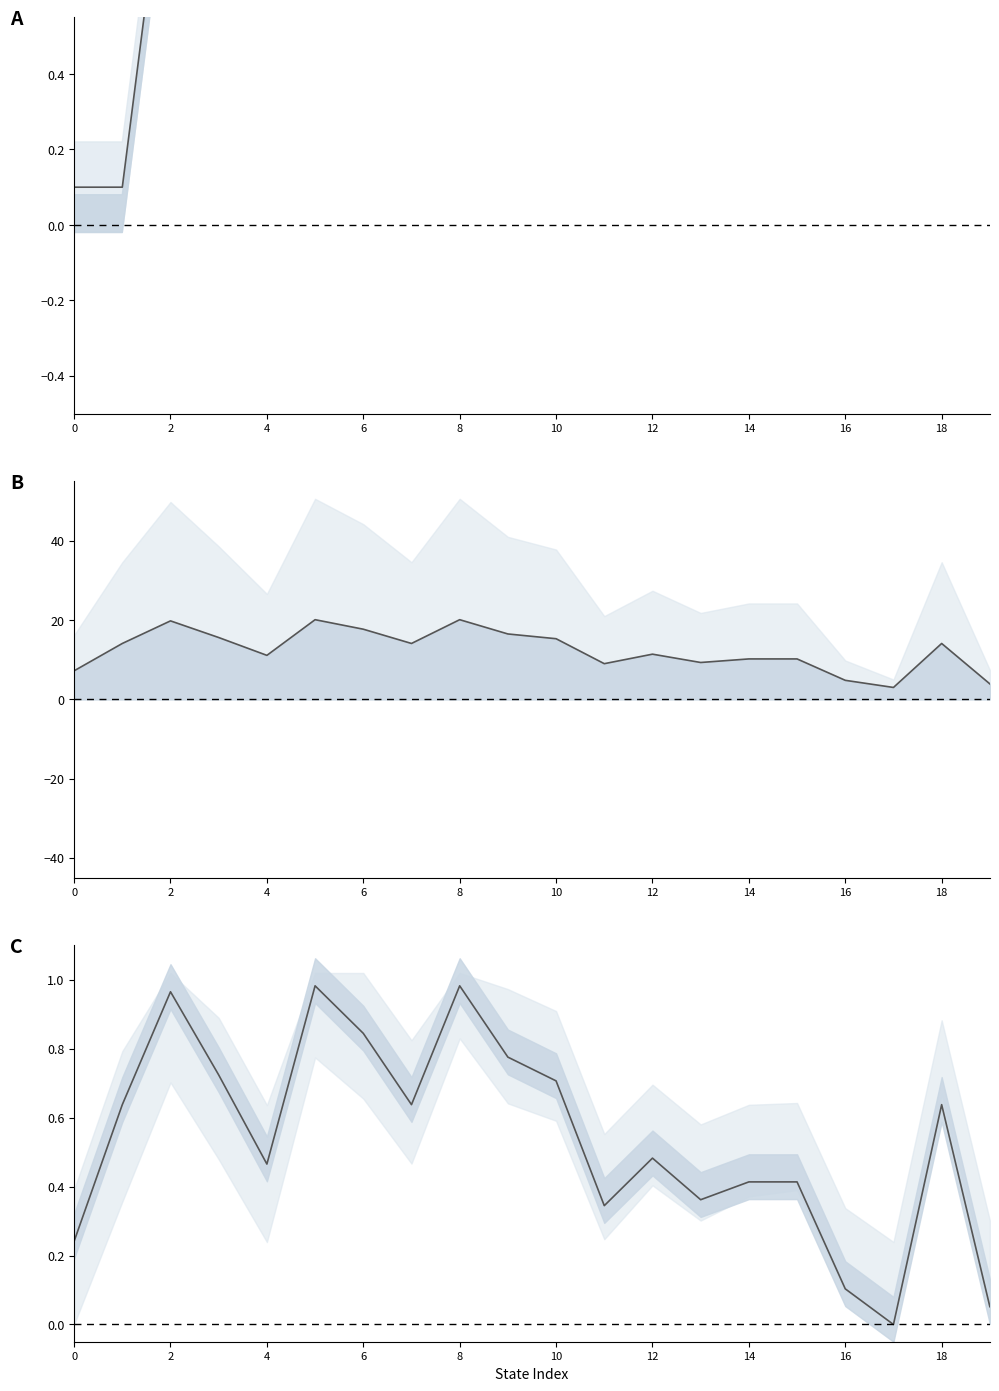

How many lines are shown in the chart?

3